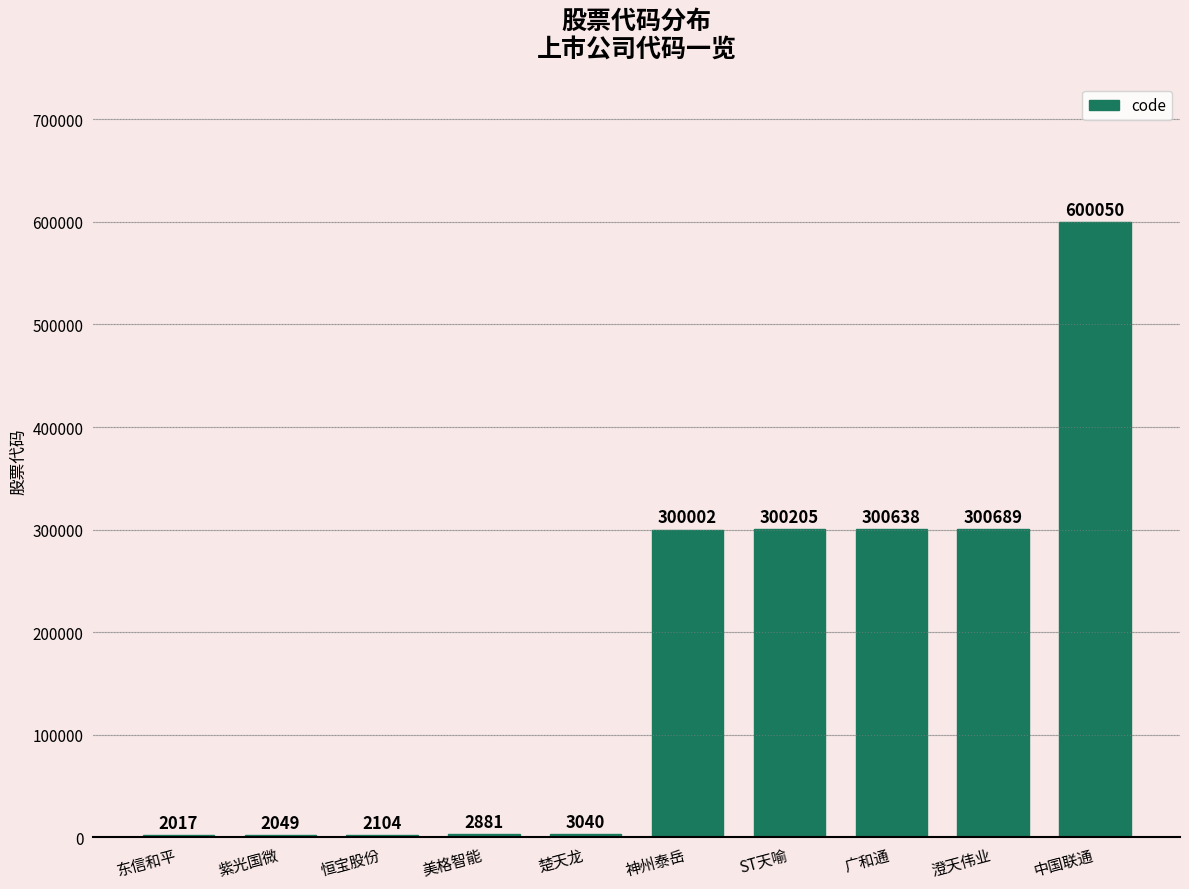

What is the sum of the values at 楚天龙 and 中国联通?

603090